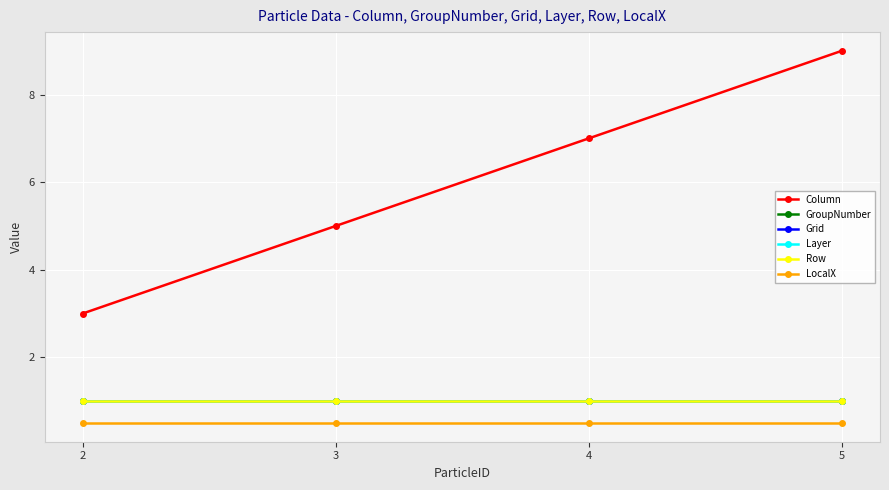

Does the chart display data point markers on the line(s)?

Yes